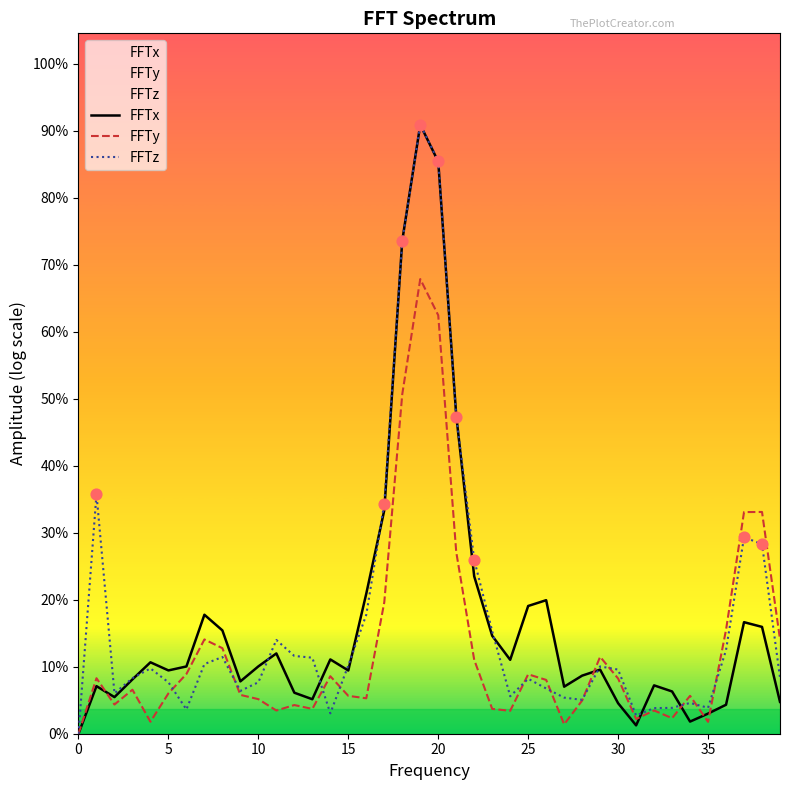

Is the value of FFTy at 37 greater than the value of FFTx at 16?

Yes